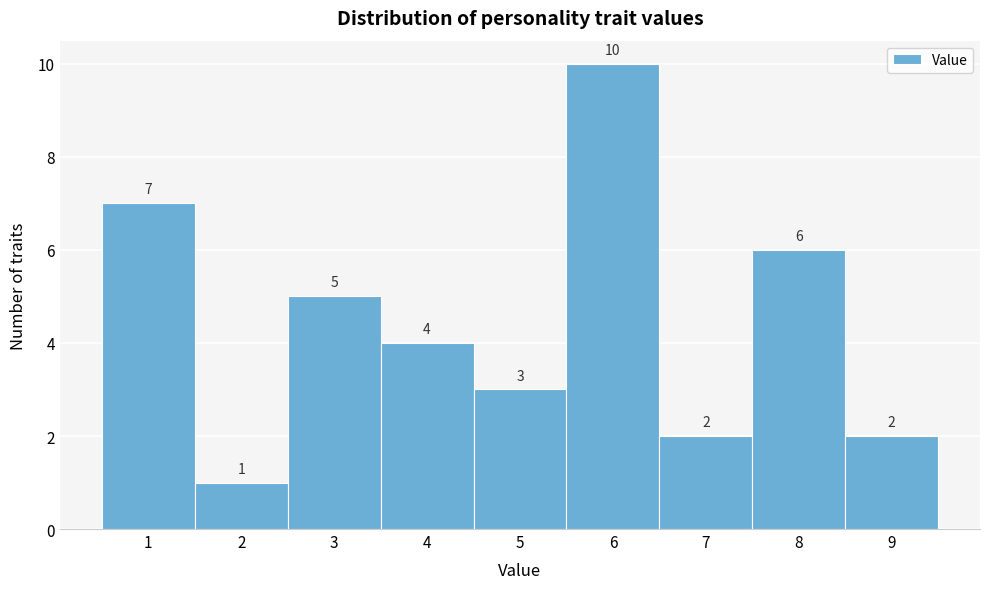

Reading left to right, transcribe this chart: for each bar, give the range it covers on the x-axis and its height.

0.5 to 1.5: 7
1.5 to 2.5: 1
2.5 to 3.5: 5
3.5 to 4.5: 4
4.5 to 5.5: 3
5.5 to 6.5: 10
6.5 to 7.5: 2
7.5 to 8.5: 6
8.5 to 9.5: 2